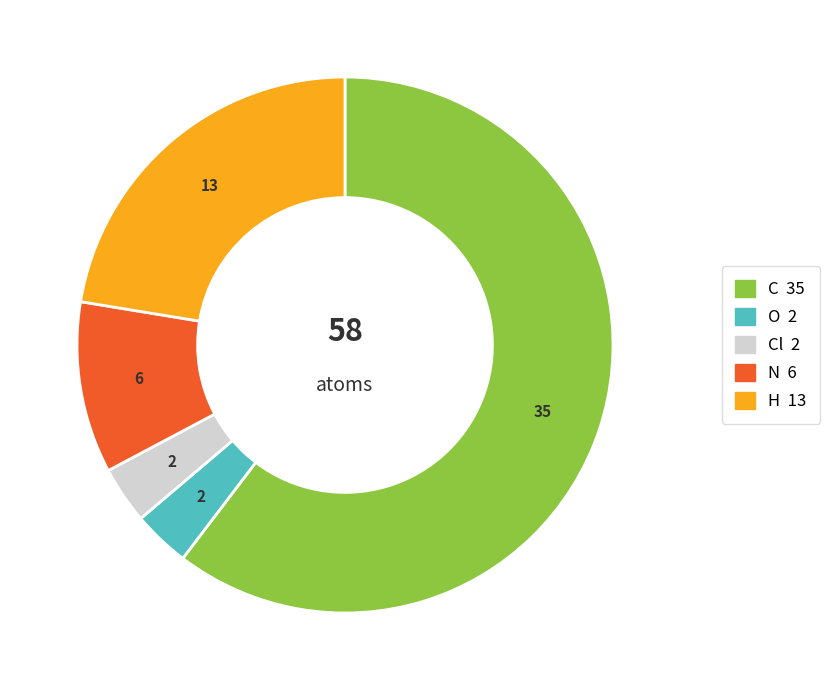

Is there a majority slice in this chart?

Yes